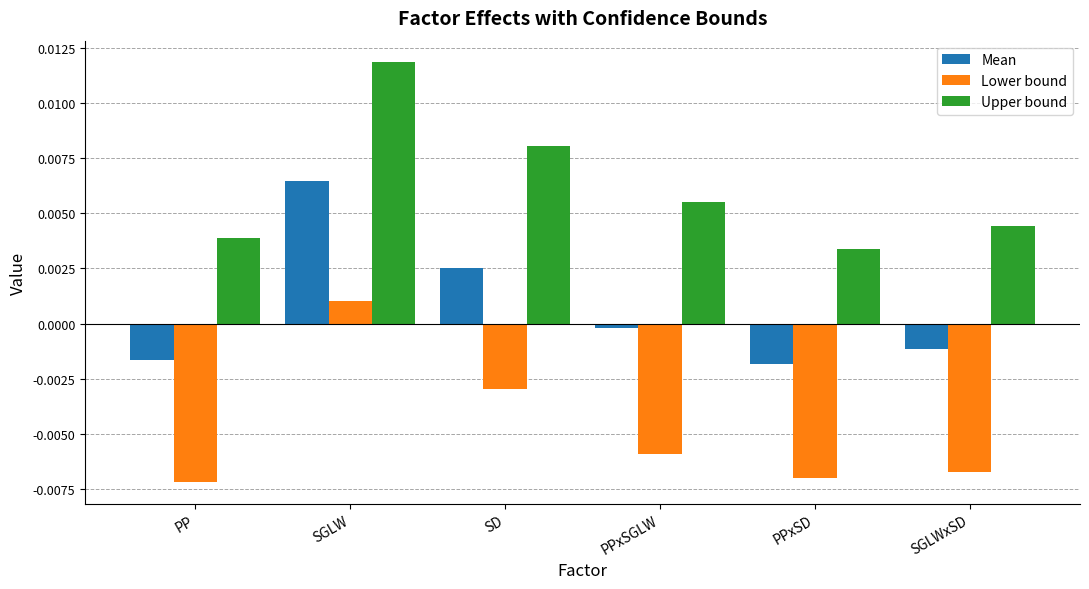

Where does the Mean series first go above 0?

SGLW